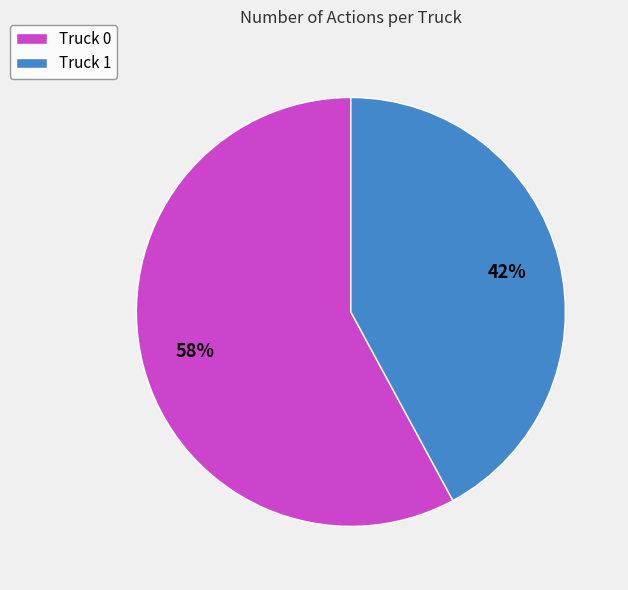

Is the sum of Truck 0 and Truck 1 greater than half?

Yes